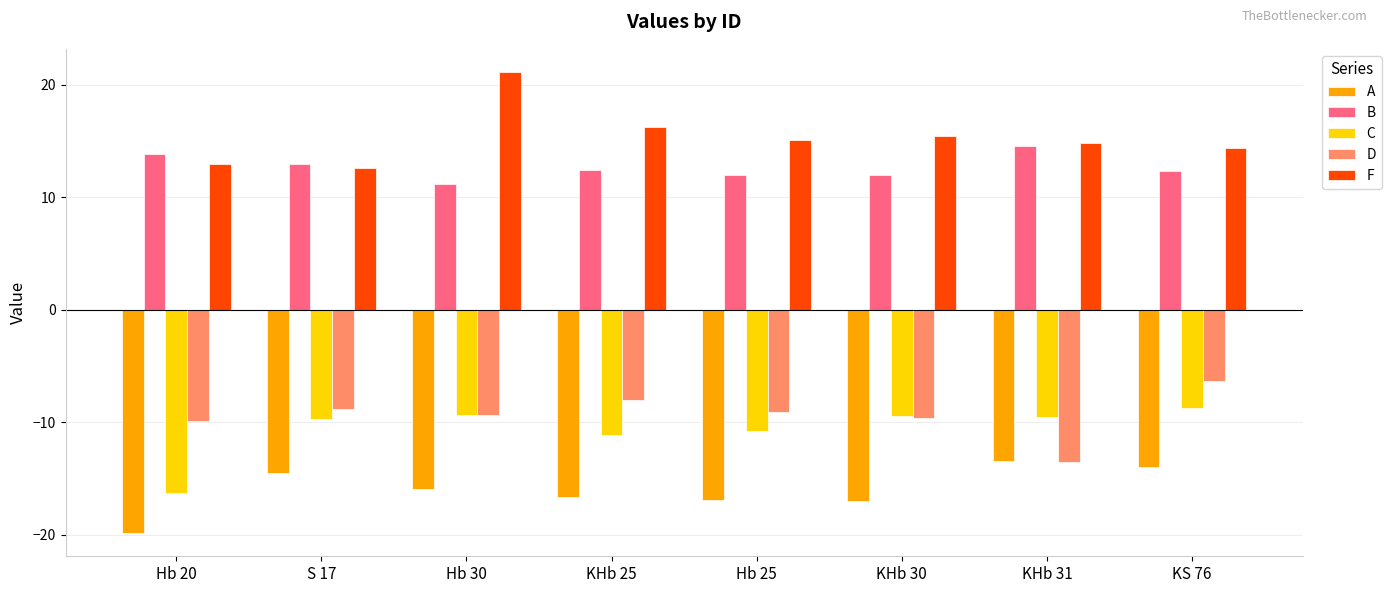

What is the difference between the second highest and minimum values in the C series?

6.9